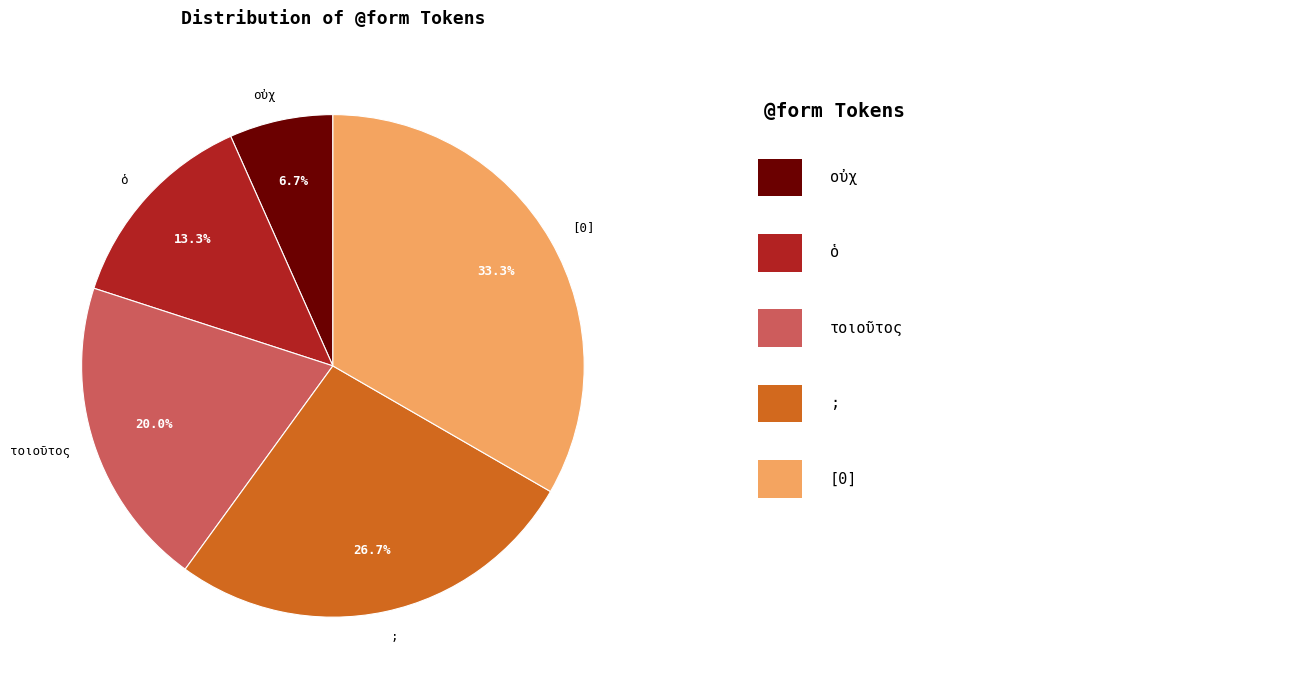

Which slice is the smallest?

οὐχ